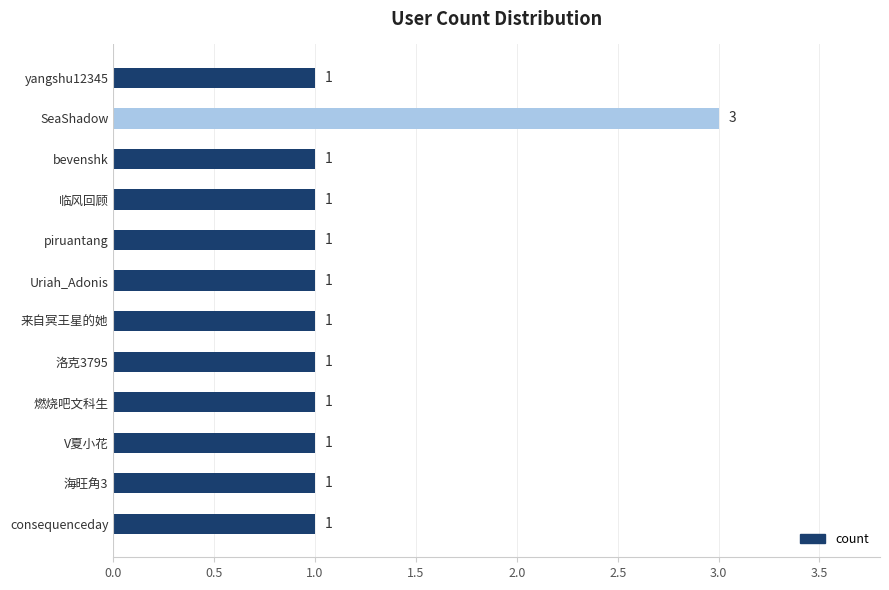

What is the change in value from V夏小花 to SeaShadow?

+2